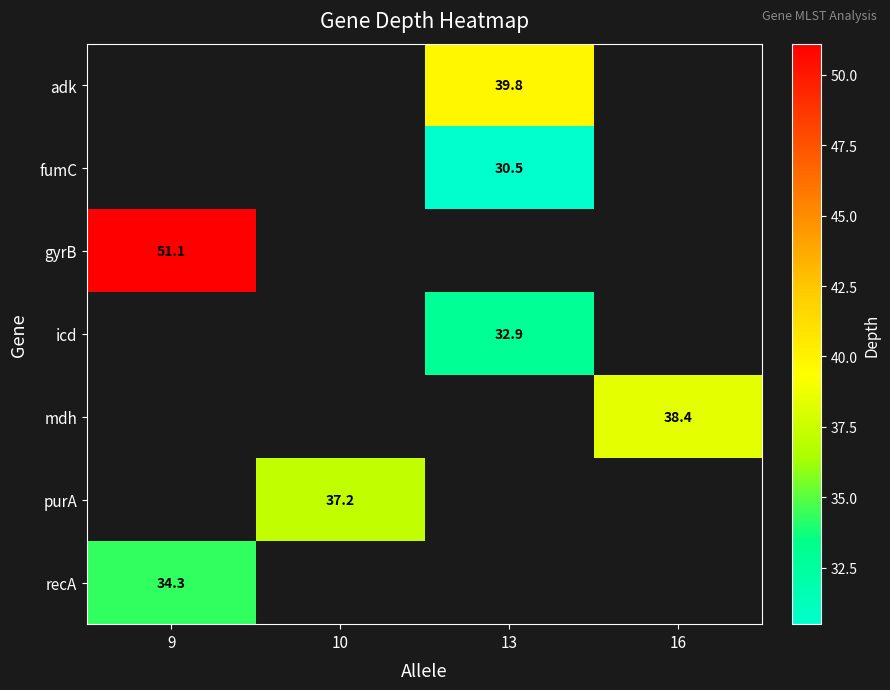

What is the minimum value shown in the chart?

30.5